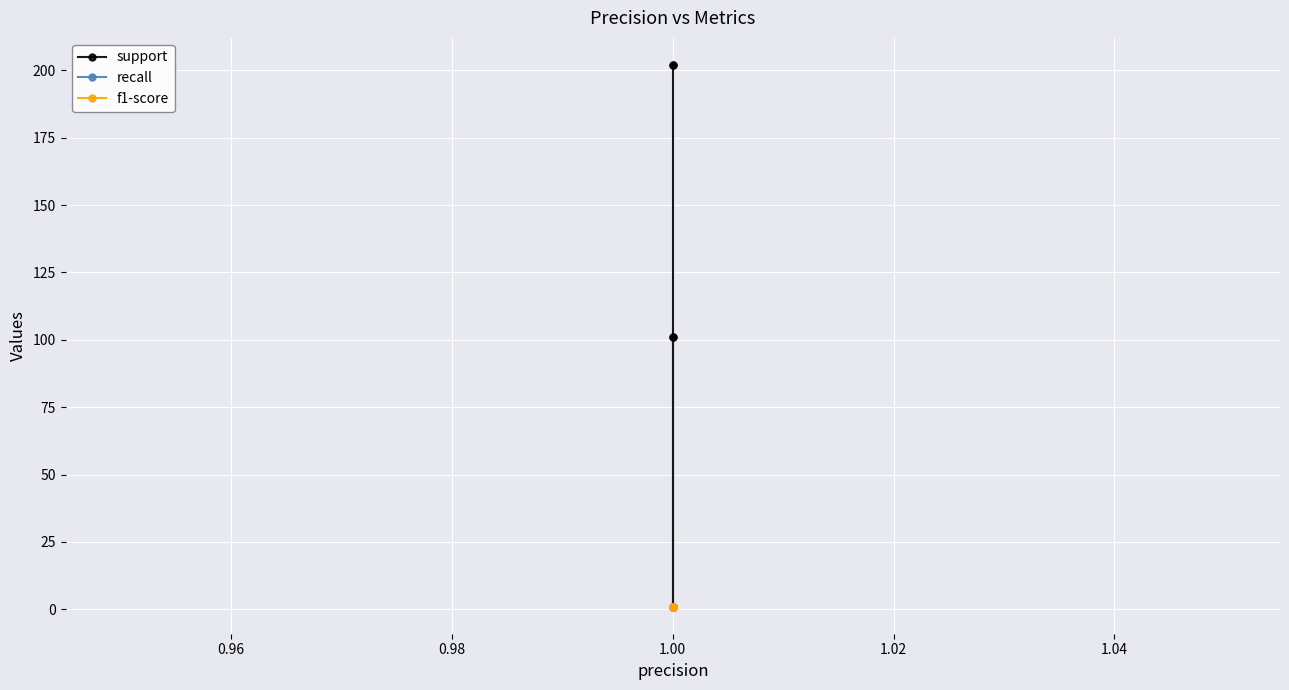

What is the average value of the recall series?

1